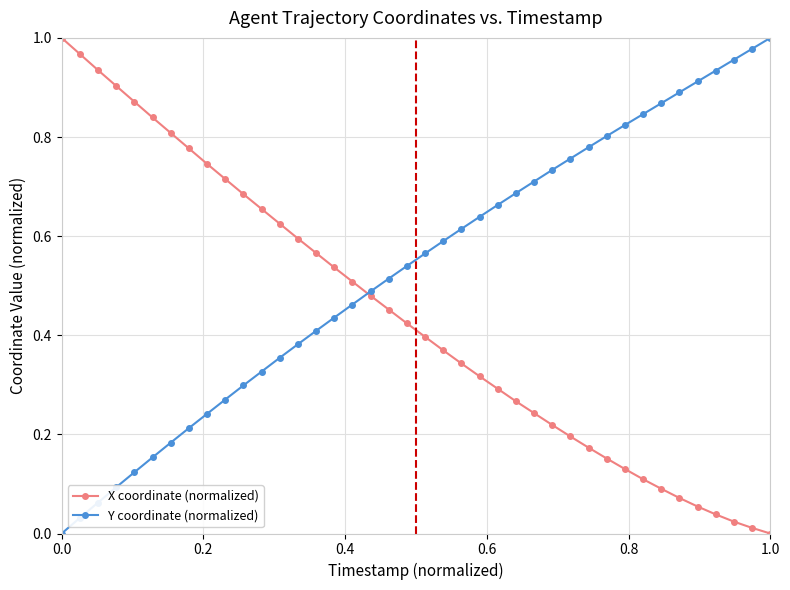

Which series has the largest total across all categories?

Y coordinate (normalized)